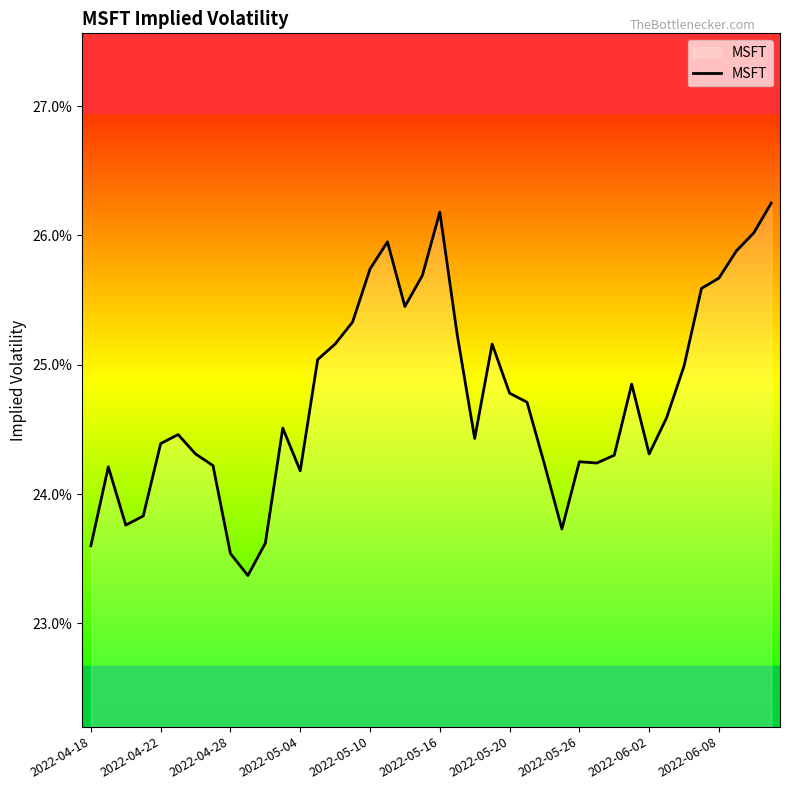

Does the chart display data point markers on the line(s)?

No